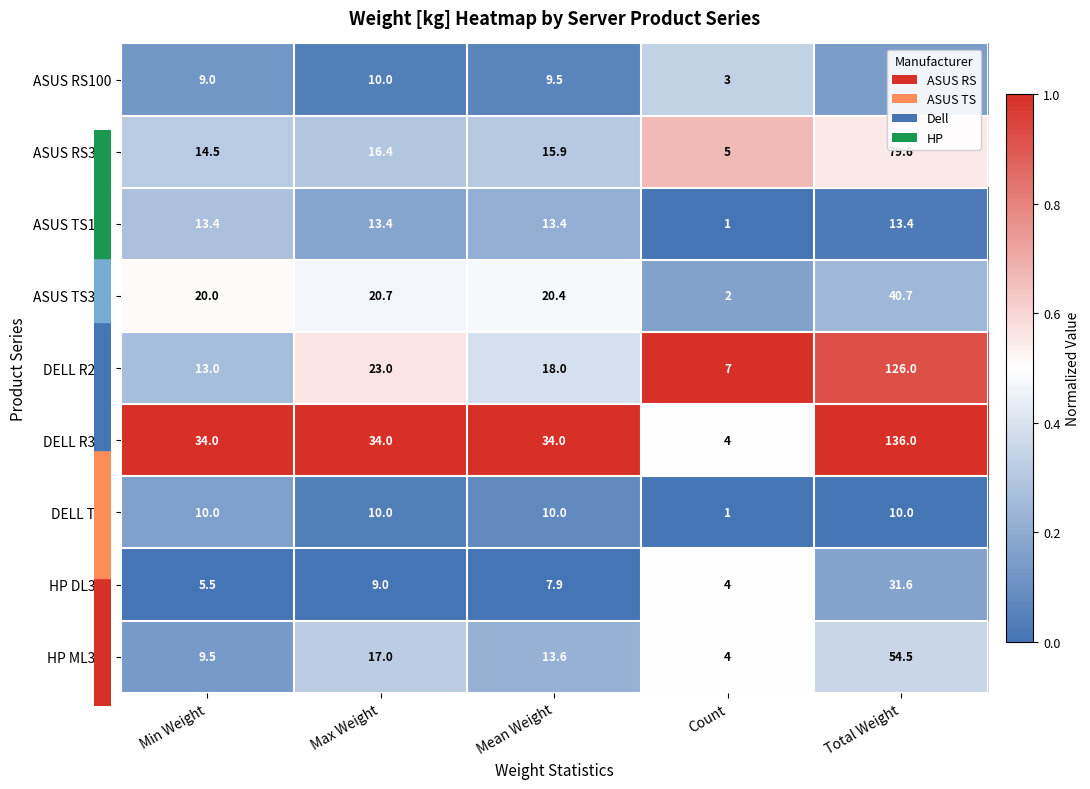

Between Count and Total Weight, which series saw the biggest shift?

DELL R320